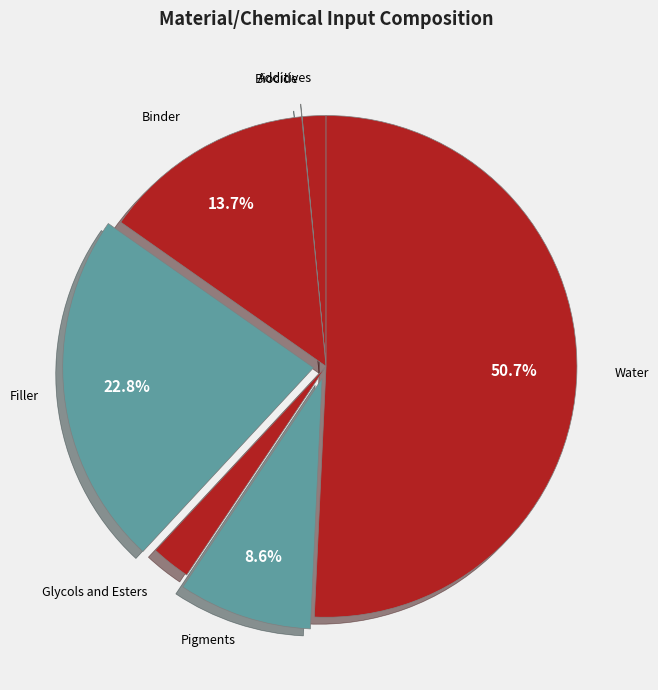

To the nearest percent, what is the average slice percentage?

14%